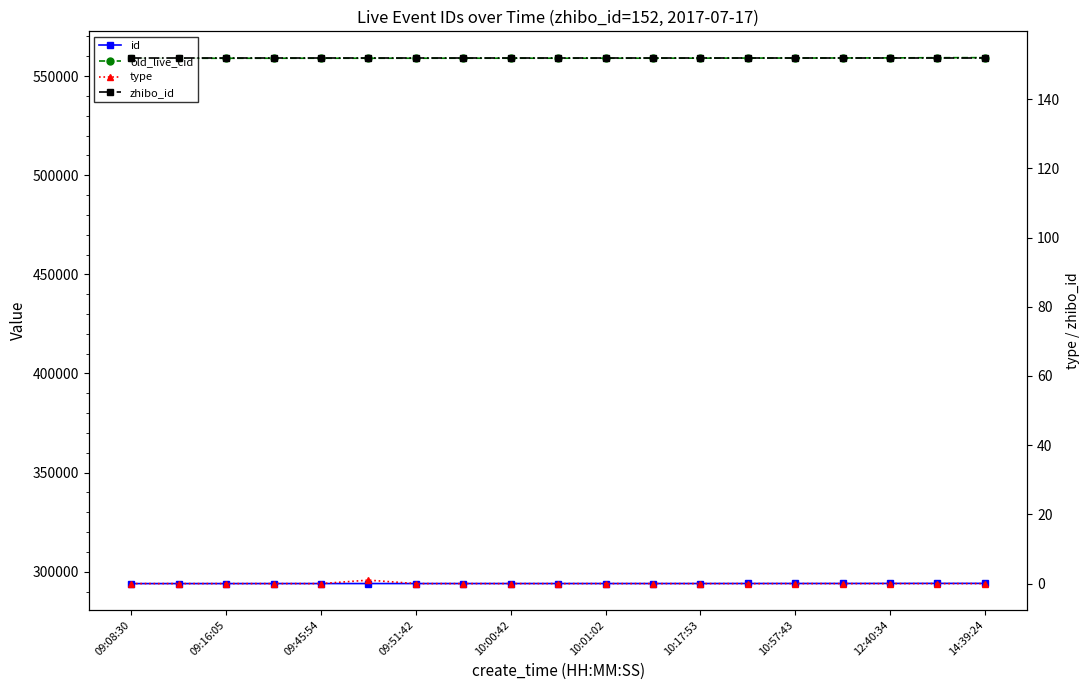

At how many categories does at least one series exceed 22591?

19